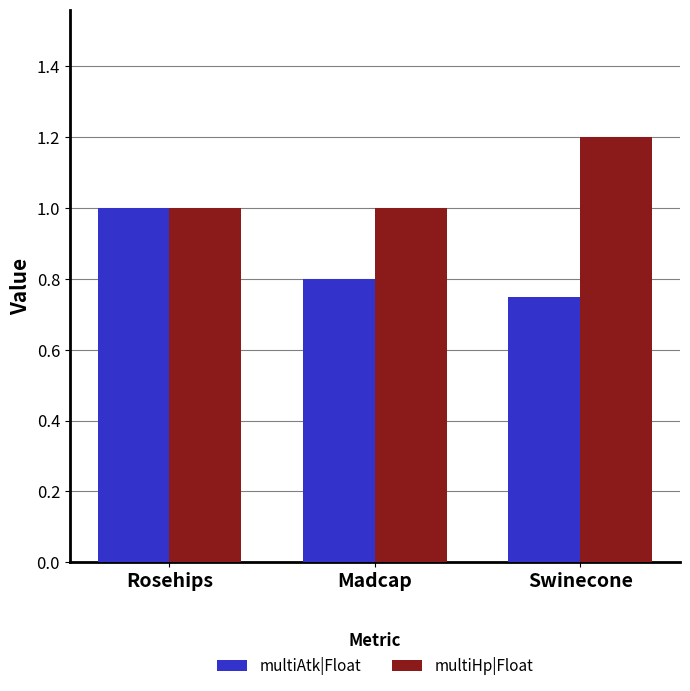

What is the sum of the multiAtk|Float values at Rosehips and Madcap?

1.8